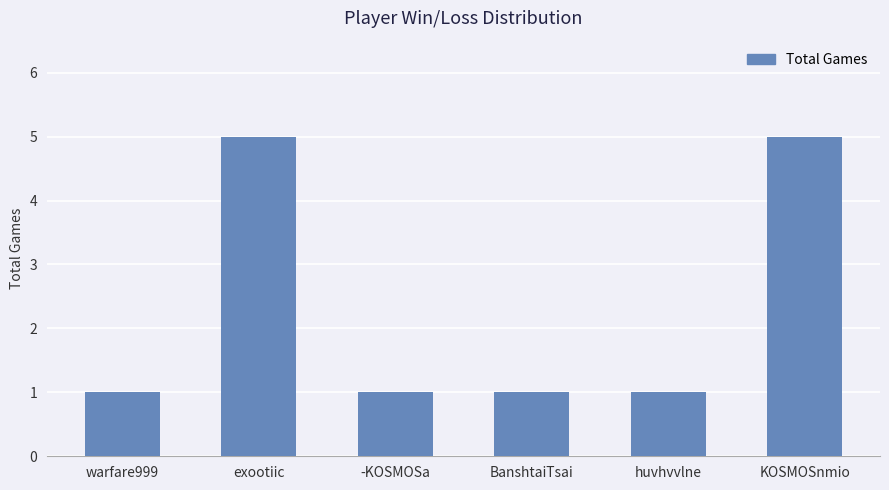

Reading right to left, what are all the values shown in this chart?

KOSMOSnmio=5	huvhvvlne=1	BanshtaiTsai=1	-KOSMOSa=1	exootiic=5	warfare999=1